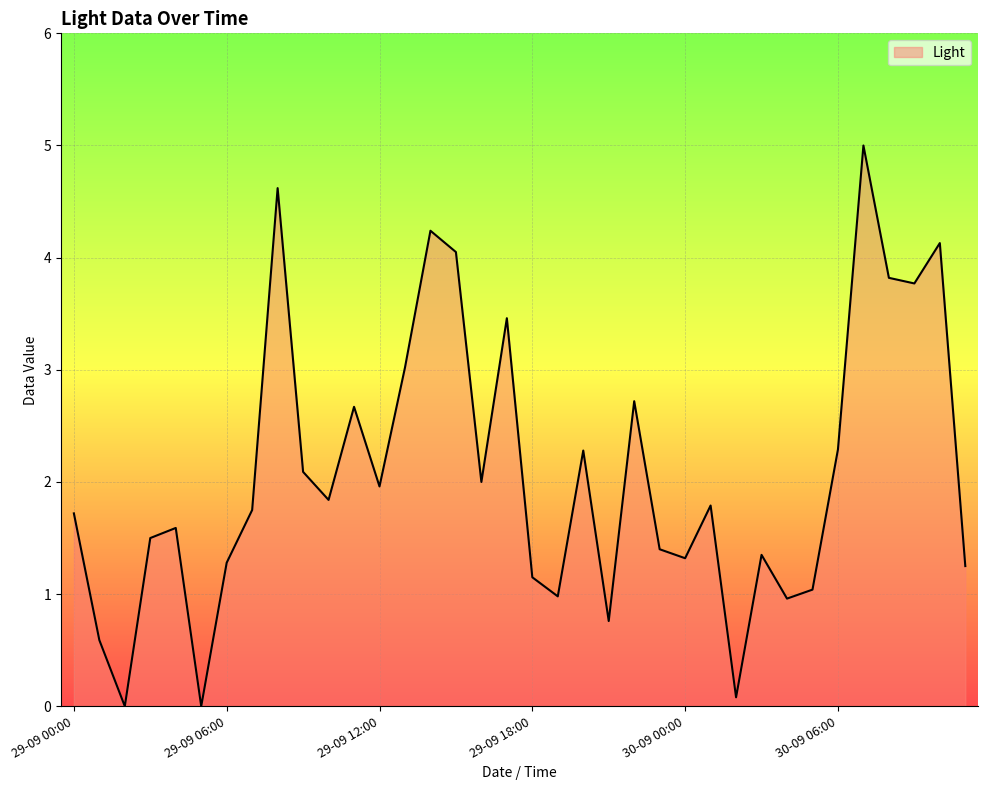

What is the maximum value shown in the chart?

5.0